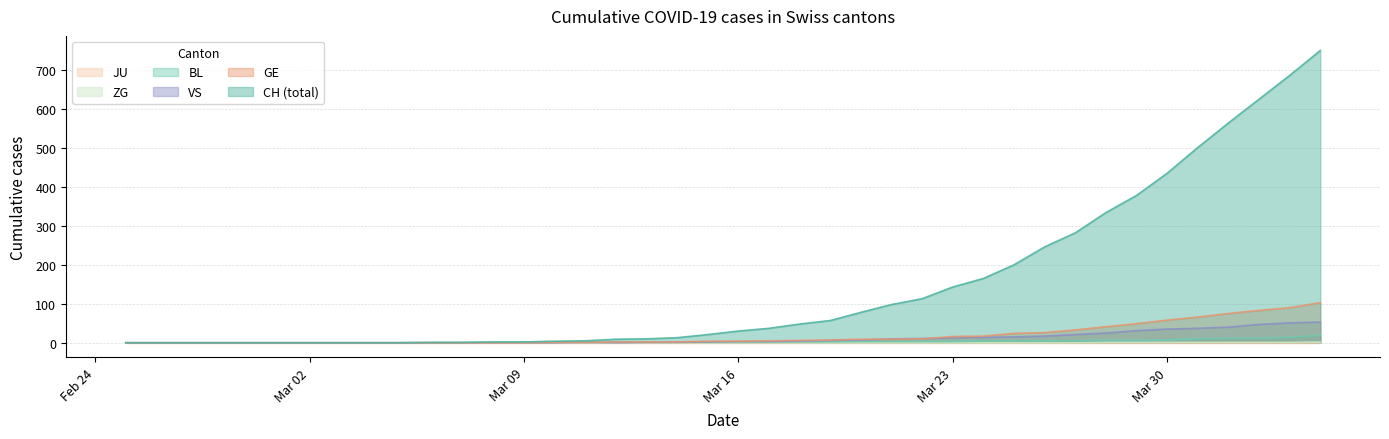

Which series has the widest spread of values?

CH (total)